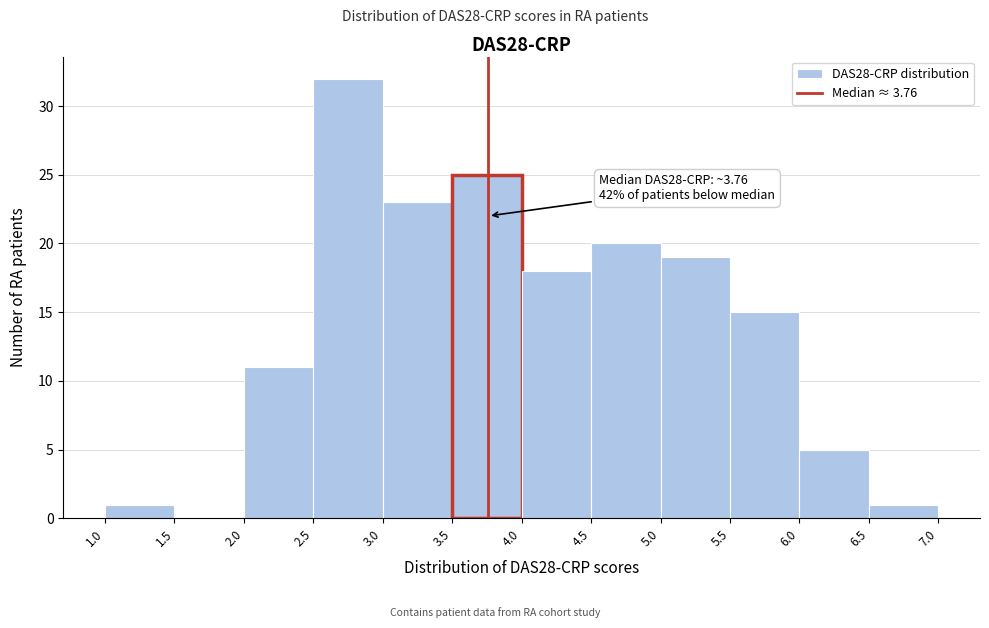

Which range on the x-axis has the tallest bar?

2.5 to 3.0